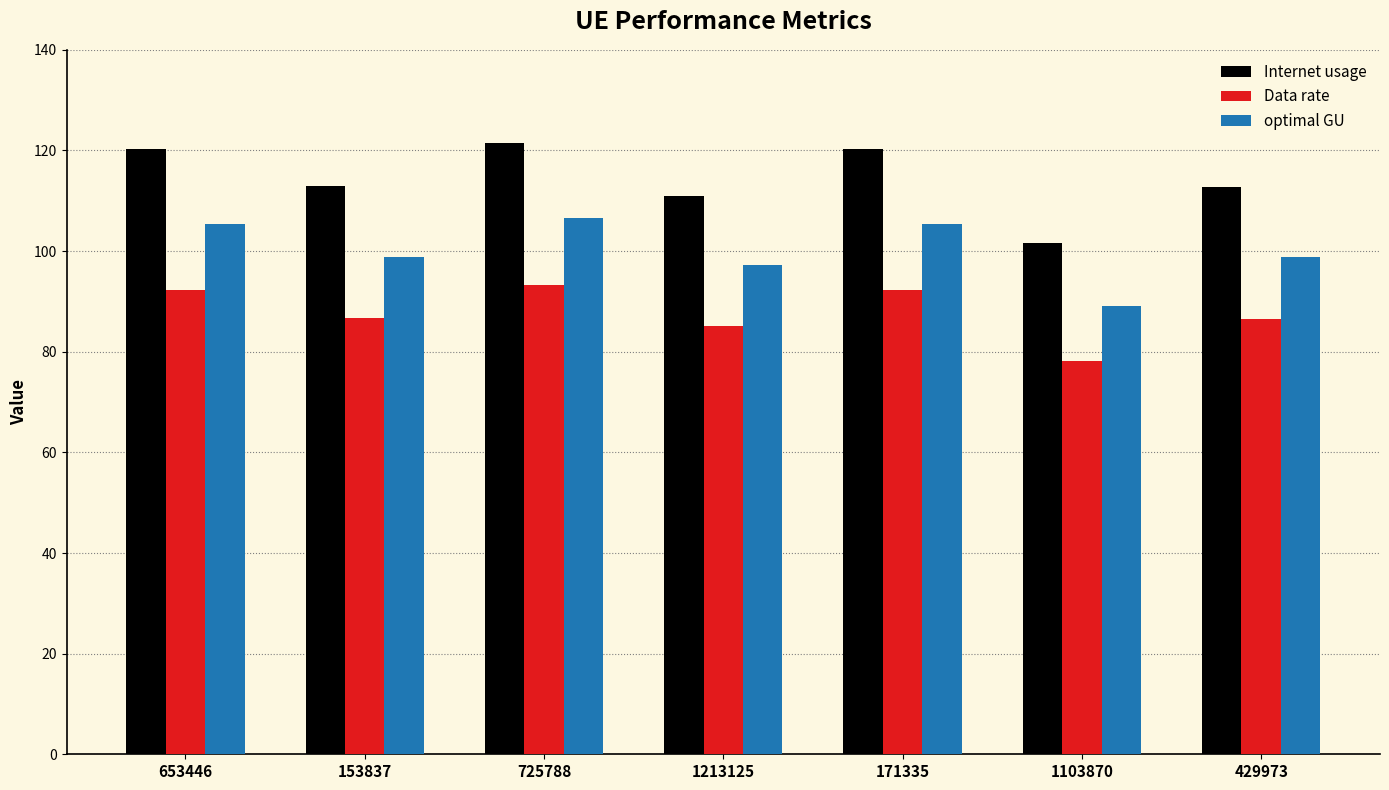

At which label does Internet usage first exceed 112?

653446